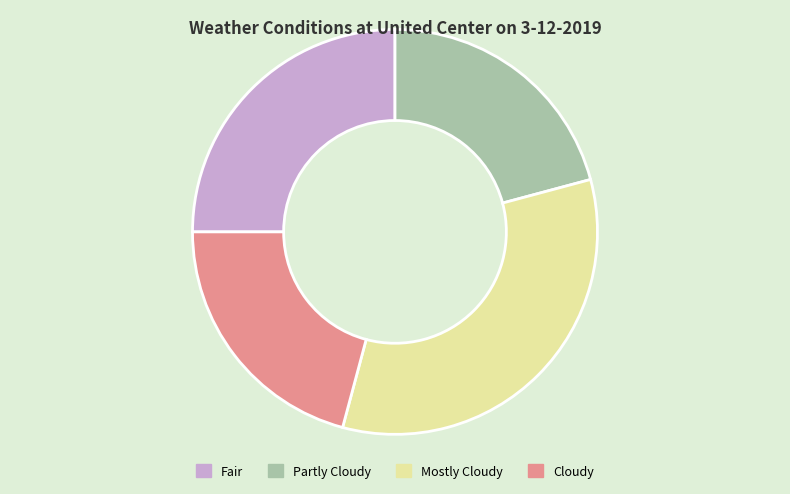

Approximately how many times larger is the value at Mostly Cloudy compared to Cloudy?

1.6